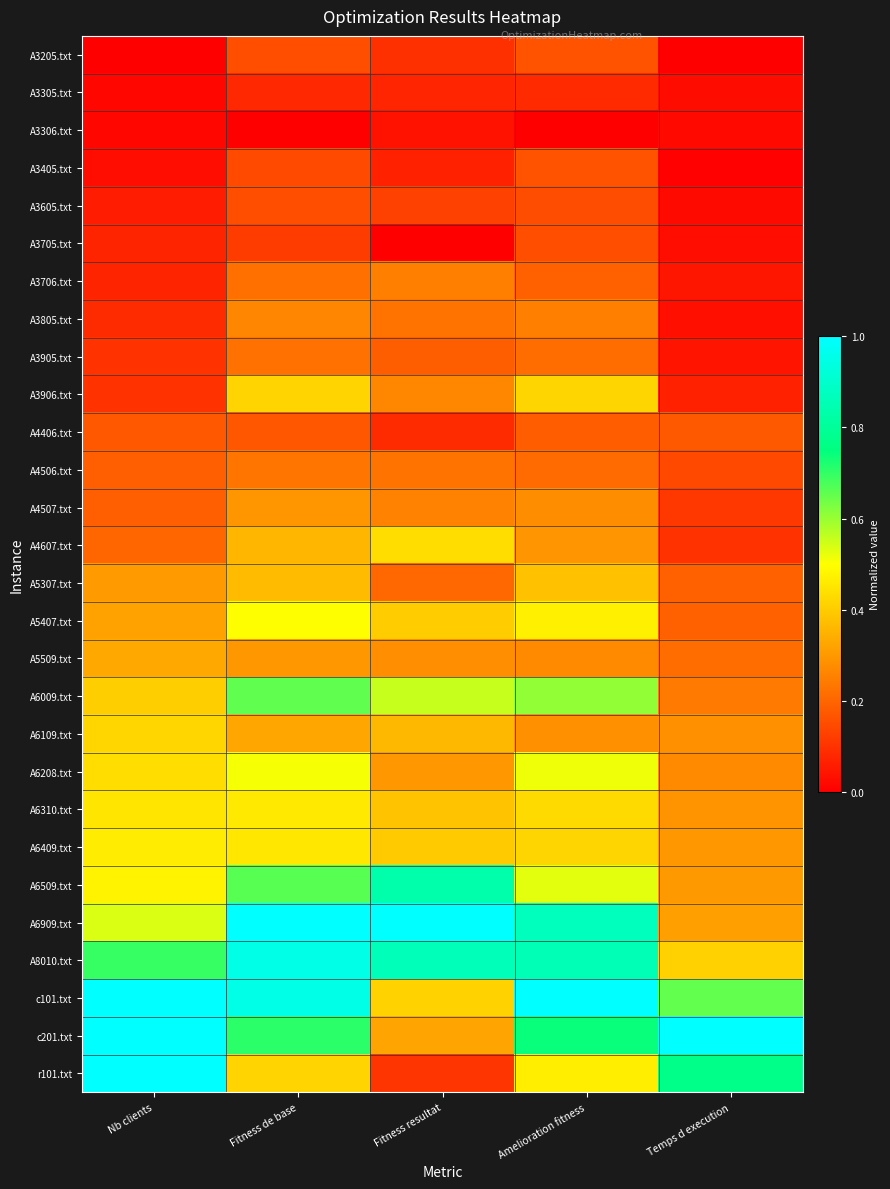

Reading left to right, list all the values displayed in this chart.

A3205.txt: Nb clients=0.0	Fitness de base=0.2	Fitness resultat=0.1	Amelioration fitness=0.2	Temps d execution=0.0
A3305.txt: Nb clients=0.0	Fitness de base=0.1	Fitness resultat=0.1	Amelioration fitness=0.1	Temps d execution=0.0
A3306.txt: Nb clients=0.0	Fitness de base=0.0	Fitness resultat=0.0	Amelioration fitness=0.0	Temps d execution=0.0
A3405.txt: Nb clients=0.0	Fitness de base=0.1	Fitness resultat=0.1	Amelioration fitness=0.2	Temps d execution=0.0
A3605.txt: Nb clients=0.1	Fitness de base=0.2	Fitness resultat=0.1	Amelioration fitness=0.2	Temps d execution=0.0
A3705.txt: Nb clients=0.1	Fitness de base=0.1	Fitness resultat=0.0	Amelioration fitness=0.2	Temps d execution=0.0
A3706.txt: Nb clients=0.1	Fitness de base=0.2	Fitness resultat=0.3	Amelioration fitness=0.2	Temps d execution=0.0
A3805.txt: Nb clients=0.1	Fitness de base=0.3	Fitness resultat=0.2	Amelioration fitness=0.3	Temps d execution=0.0
A3905.txt: Nb clients=0.1	Fitness de base=0.2	Fitness resultat=0.2	Amelioration fitness=0.2	Temps d execution=0.0
A3906.txt: Nb clients=0.1	Fitness de base=0.4	Fitness resultat=0.3	Amelioration fitness=0.4	Temps d execution=0.1
A4406.txt: Nb clients=0.2	Fitness de base=0.2	Fitness resultat=0.1	Amelioration fitness=0.2	Temps d execution=0.2
A4506.txt: Nb clients=0.2	Fitness de base=0.2	Fitness resultat=0.2	Amelioration fitness=0.2	Temps d execution=0.1
A4507.txt: Nb clients=0.2	Fitness de base=0.3	Fitness resultat=0.3	Amelioration fitness=0.3	Temps d execution=0.1
A4607.txt: Nb clients=0.2	Fitness de base=0.4	Fitness resultat=0.4	Amelioration fitness=0.3	Temps d execution=0.1
A5307.txt: Nb clients=0.3	Fitness de base=0.4	Fitness resultat=0.2	Amelioration fitness=0.4	Temps d execution=0.2
A5407.txt: Nb clients=0.3	Fitness de base=0.5	Fitness resultat=0.4	Amelioration fitness=0.5	Temps d execution=0.2
A5509.txt: Nb clients=0.3	Fitness de base=0.3	Fitness resultat=0.3	Amelioration fitness=0.3	Temps d execution=0.2
A6009.txt: Nb clients=0.4	Fitness de base=0.7	Fitness resultat=0.6	Amelioration fitness=0.6	Temps d execution=0.2
A6109.txt: Nb clients=0.4	Fitness de base=0.3	Fitness resultat=0.4	Amelioration fitness=0.3	Temps d execution=0.3
A6208.txt: Nb clients=0.4	Fitness de base=0.5	Fitness resultat=0.3	Amelioration fitness=0.5	Temps d execution=0.3
A6310.txt: Nb clients=0.4	Fitness de base=0.5	Fitness resultat=0.4	Amelioration fitness=0.4	Temps d execution=0.3
A6409.txt: Nb clients=0.5	Fitness de base=0.5	Fitness resultat=0.4	Amelioration fitness=0.4	Temps d execution=0.3
A6509.txt: Nb clients=0.5	Fitness de base=0.7	Fitness resultat=0.8	Amelioration fitness=0.5	Temps d execution=0.3
A6909.txt: Nb clients=0.5	Fitness de base=1.0	Fitness resultat=1.0	Amelioration fitness=0.9	Temps d execution=0.3
A8010.txt: Nb clients=0.7	Fitness de base=1.0	Fitness resultat=0.9	Amelioration fitness=0.9	Temps d execution=0.4
c101.txt: Nb clients=1.0	Fitness de base=1.0	Fitness resultat=0.4	Amelioration fitness=1.0	Temps d execution=0.7
c201.txt: Nb clients=1.0	Fitness de base=0.7	Fitness resultat=0.3	Amelioration fitness=0.7	Temps d execution=1.0
r101.txt: Nb clients=1.0	Fitness de base=0.4	Fitness resultat=0.1	Amelioration fitness=0.5	Temps d execution=0.8